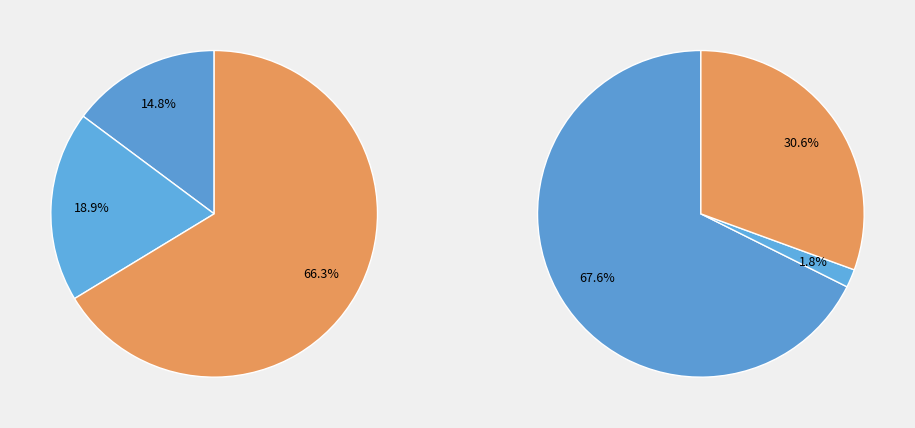

The Humidity slice represents 1% of the pie. True or false?

False